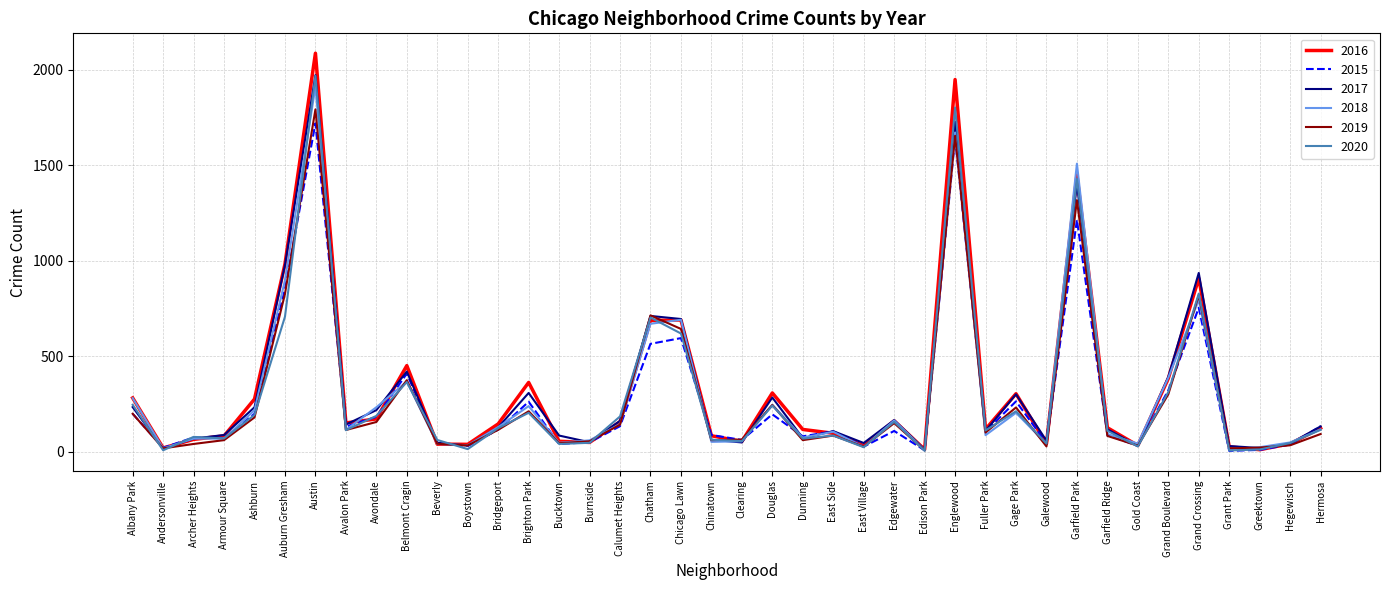

Where is 2016 nearest to the value 1048?

Auburn Gresham